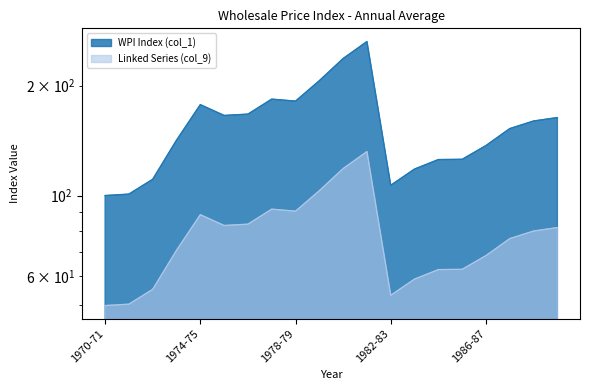

The value of Linked Series (col_9) at 1986-87 is 44.1. True or false?

False